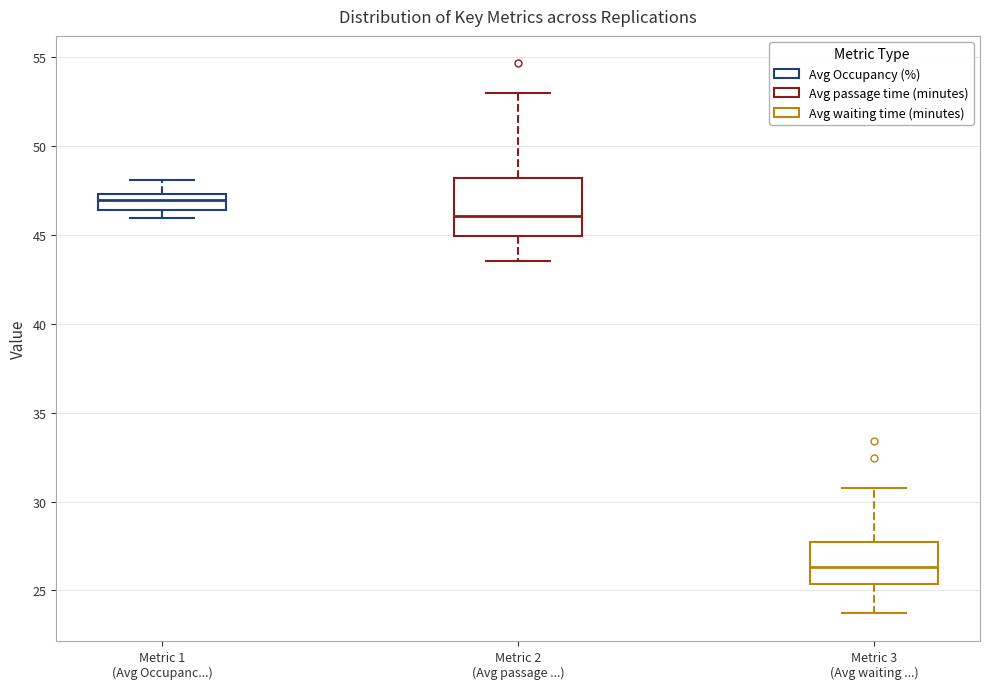

Reading left to right, read every box against the y-axis: the position of its median line, the range the box covers, and the ends of its whiskers. The values are not printed on the chart, so give them approximately, as read against the axis.

Metric 1 (Avg Occupanc...): median 47.0, box 46.5 to 47.5, whiskers 46.0 to 48.0
Metric 2 (Avg passage ...): median 46.0, box 45.0 to 48.0, whiskers 43.5 to 53.0
Metric 3 (Avg waiting ...): median 26.5, box 25.5 to 27.5, whiskers 23.5 to 30.5